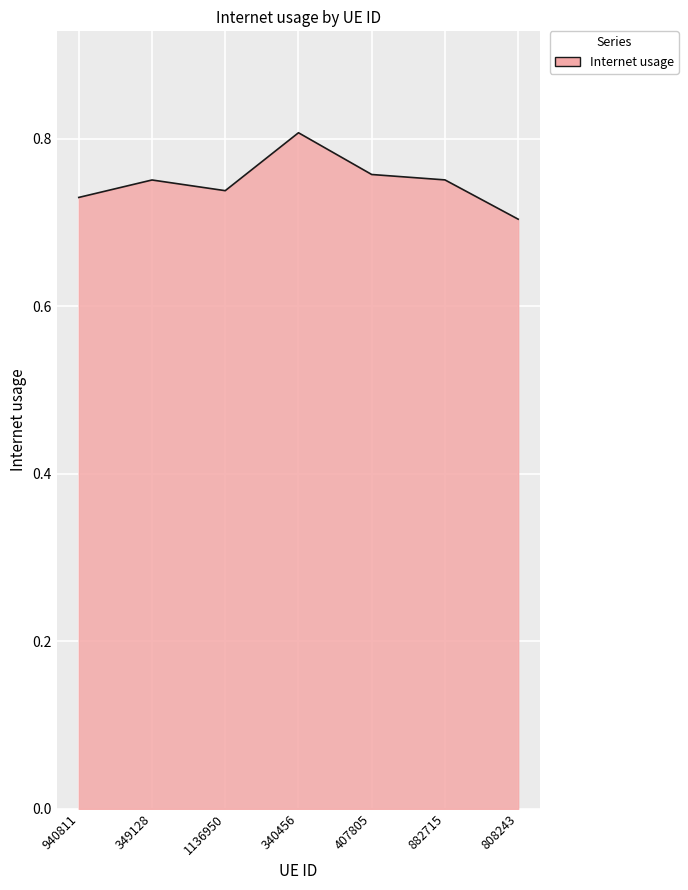

At which category does the chart reach its minimum across all series?

808243